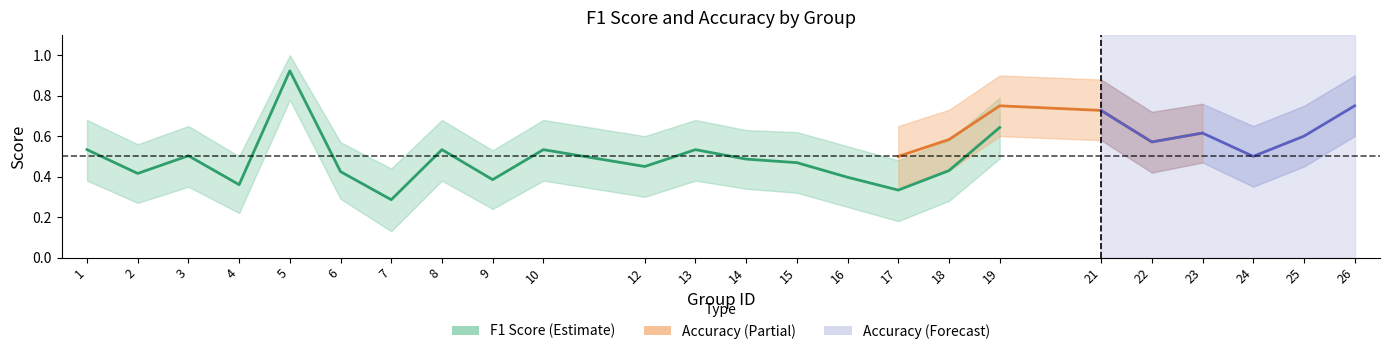

Which series has the largest range (max minus min)?

f1